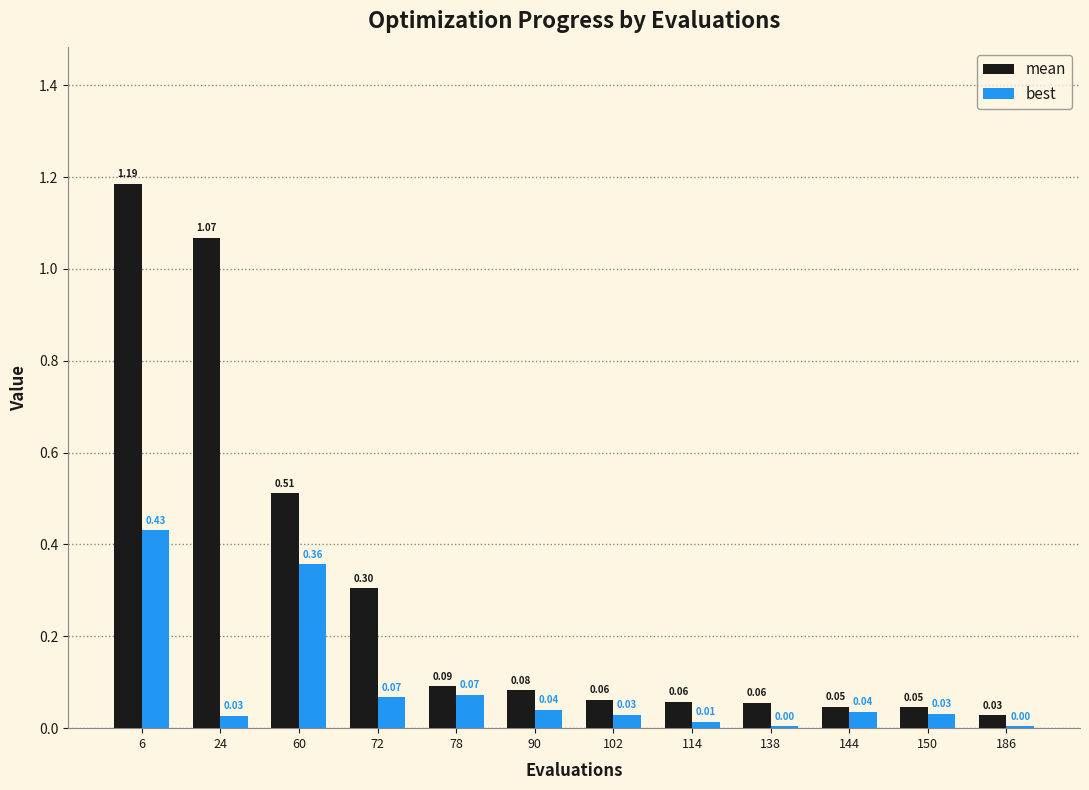

Is the value of mean at 150 greater than the value of best at 60?

No